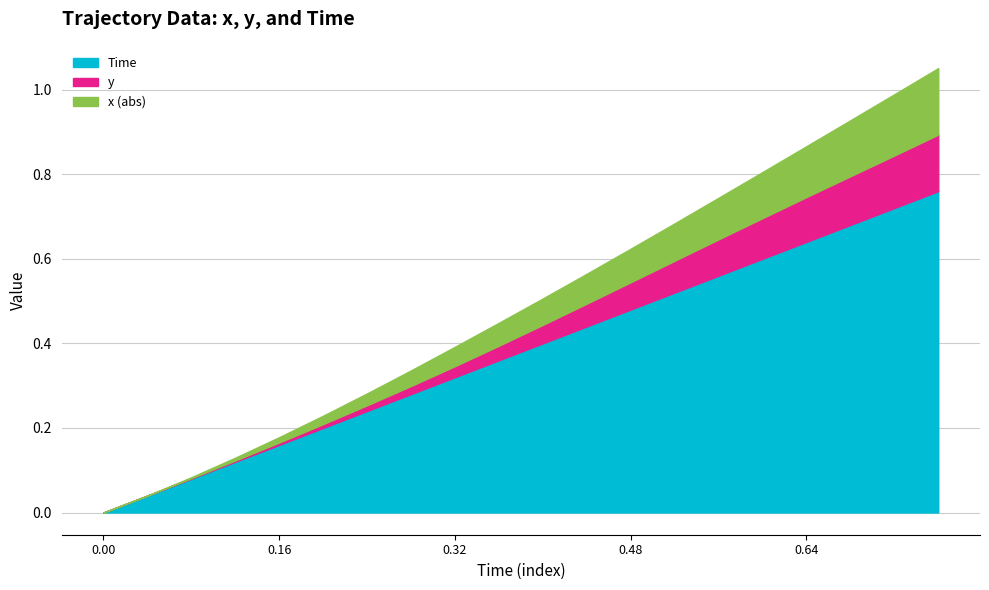

What is the greatest value displayed?

0.8